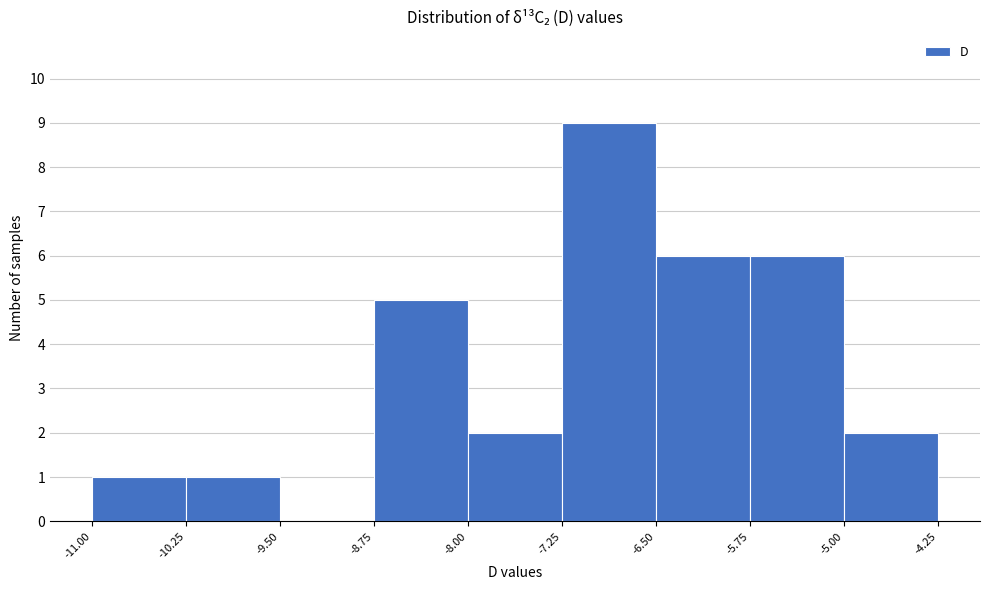

What is the height of the bar covering -8.75 to -8.00 on the x-axis? The values are not printed on the chart, so give them approximately, as read against the axis.

5